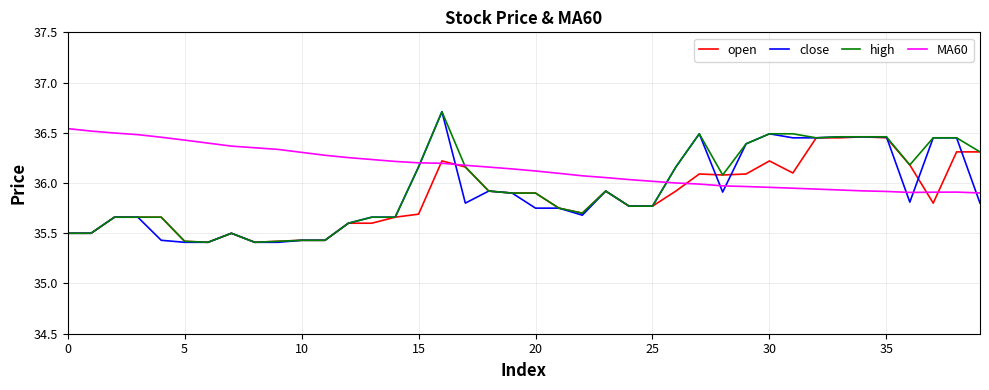

What is the highest value of the high series?

36.7